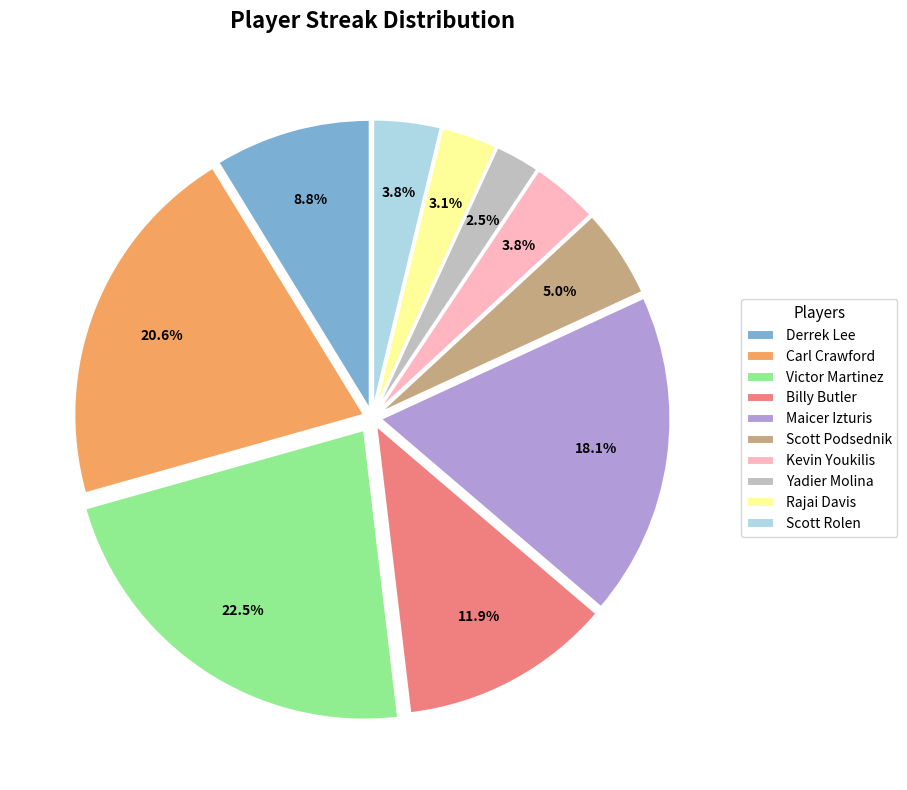

What percentage do Maicer Izturis and Kevin Youkilis together represent?

21.9%